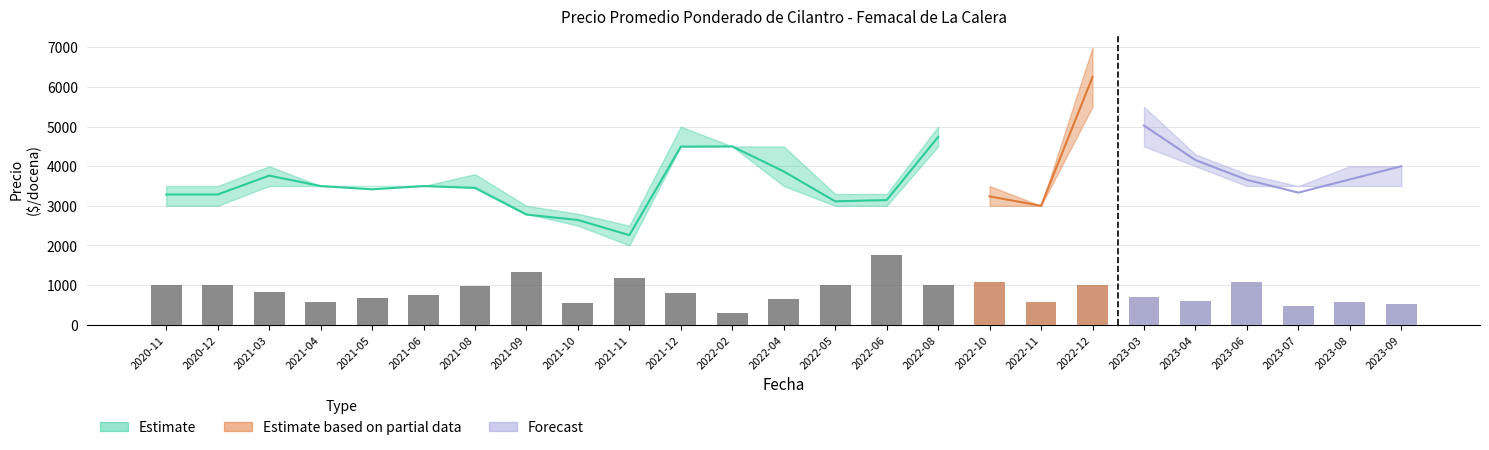

What is the difference between the maximum and minimum values in the Precio maximo series?

4500